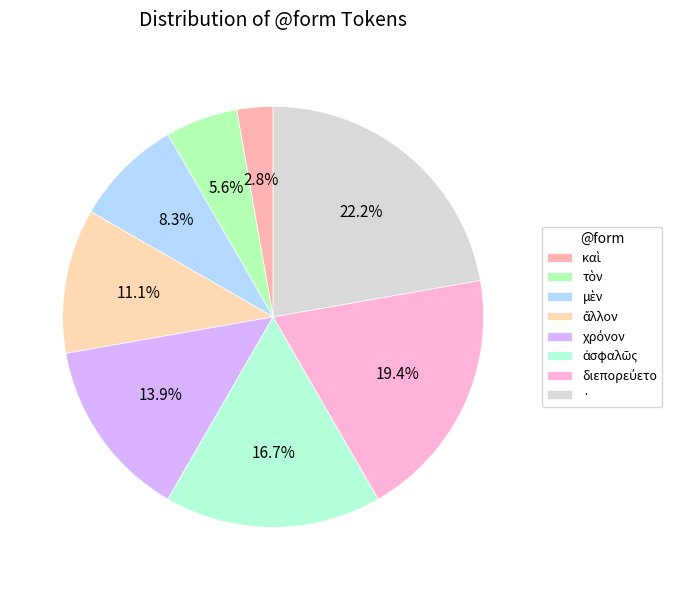

Is it true that · is 34% of the pie?

False